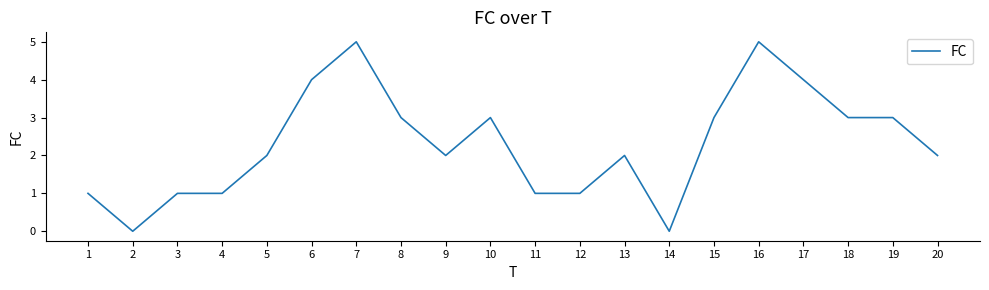

Reading left to right, what are all the values shown in this chart?

1=1	2=0	3=1	4=1	5=2	6=4	7=5	8=3	9=2	10=3	11=1	12=1	13=2	14=0	15=3	16=5	17=4	18=3	19=3	20=2